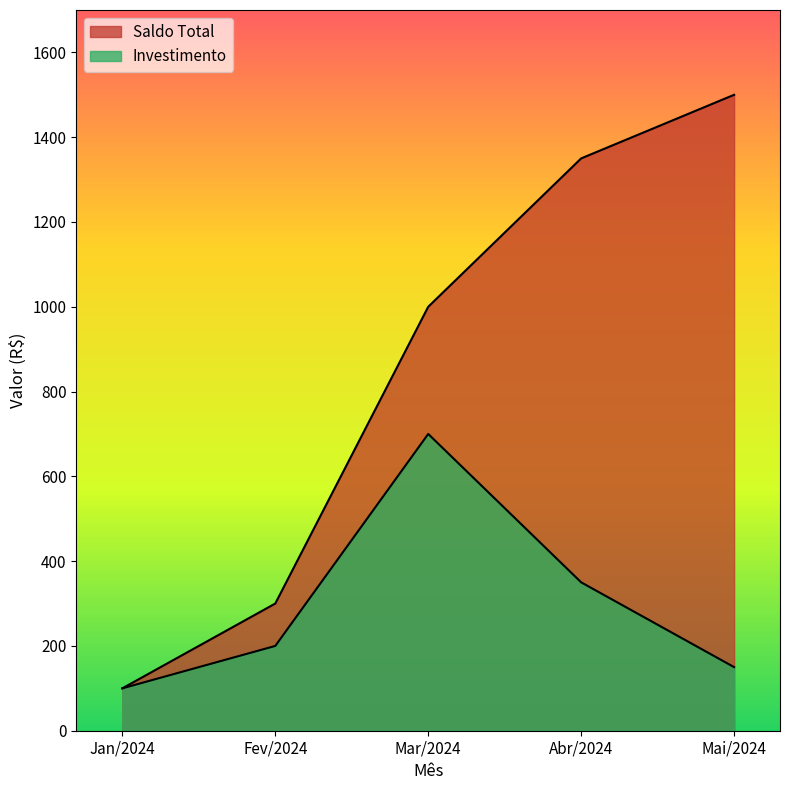

Read the Investimento value at Mai/2024, to the nearest 100.

200